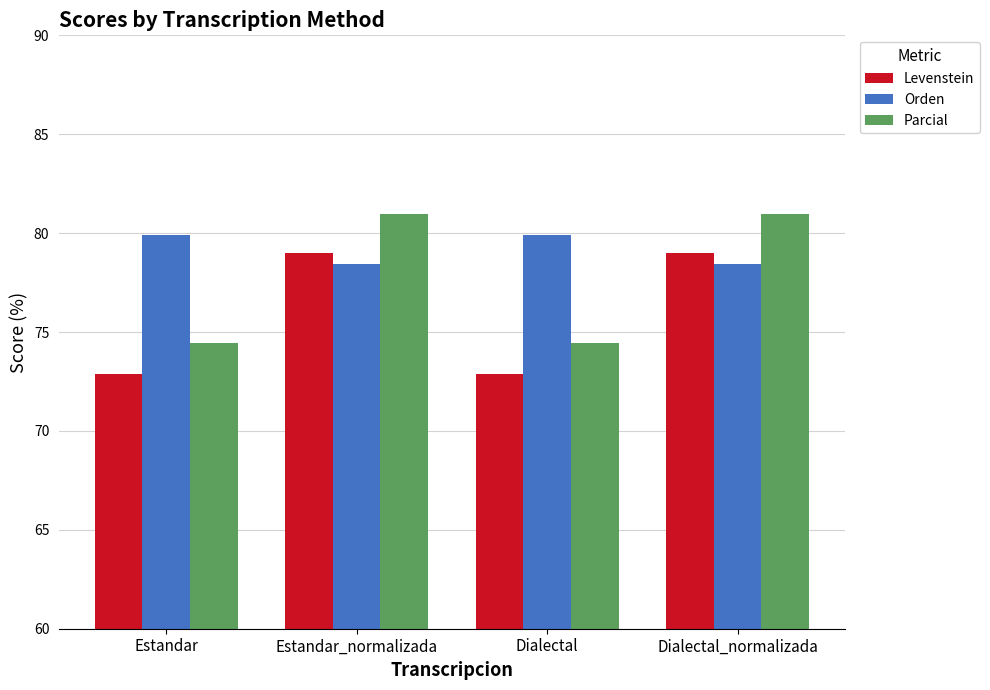

What is the label of the 2nd bar from the left?

Estandar_normalizada